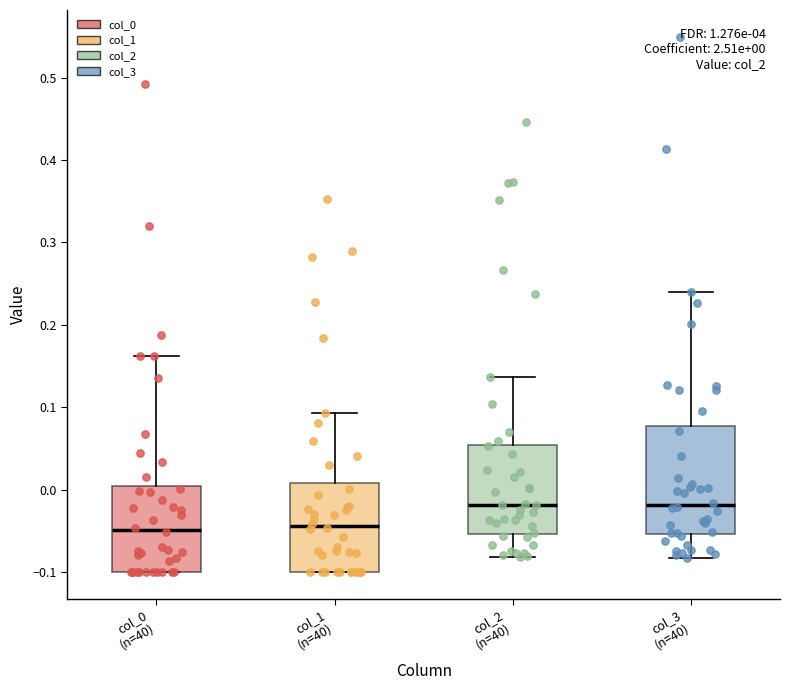

Which box is the tallest, from its lower edge to its upper edge?

col_3 (n=40)